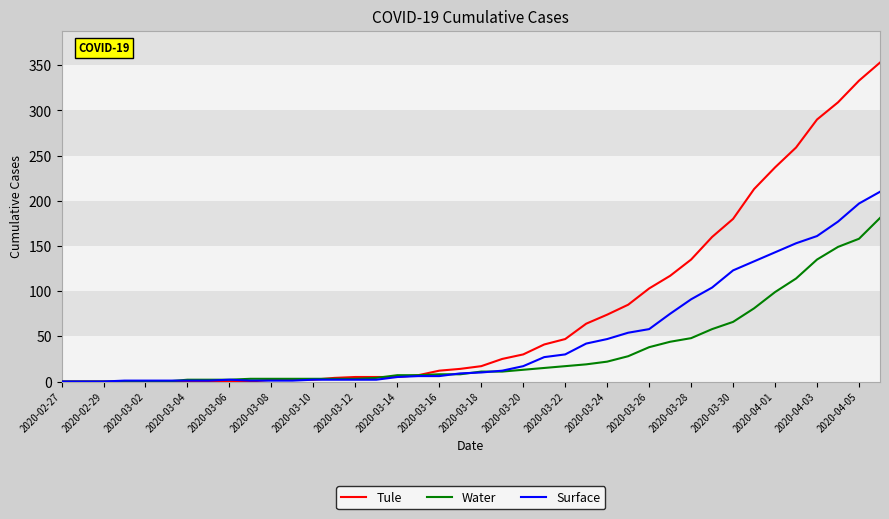

What is the maximum value shown in the chart?

353